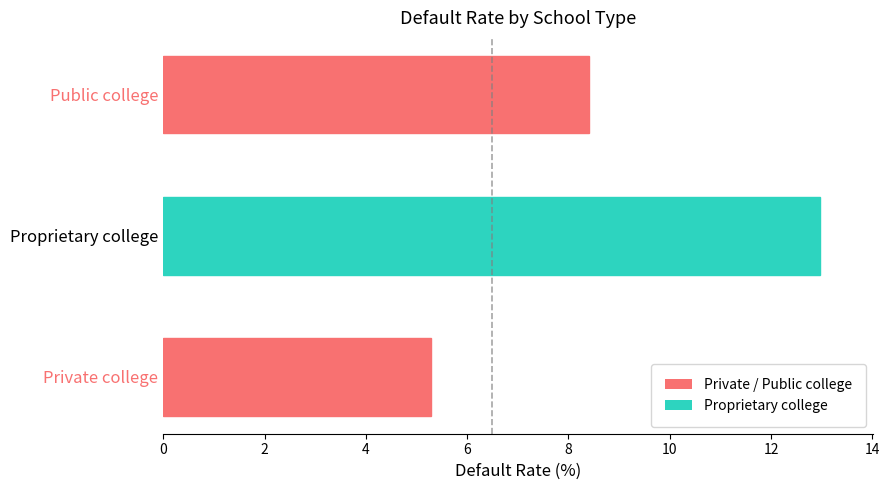

Where does the data first go above 8?

Proprietary college